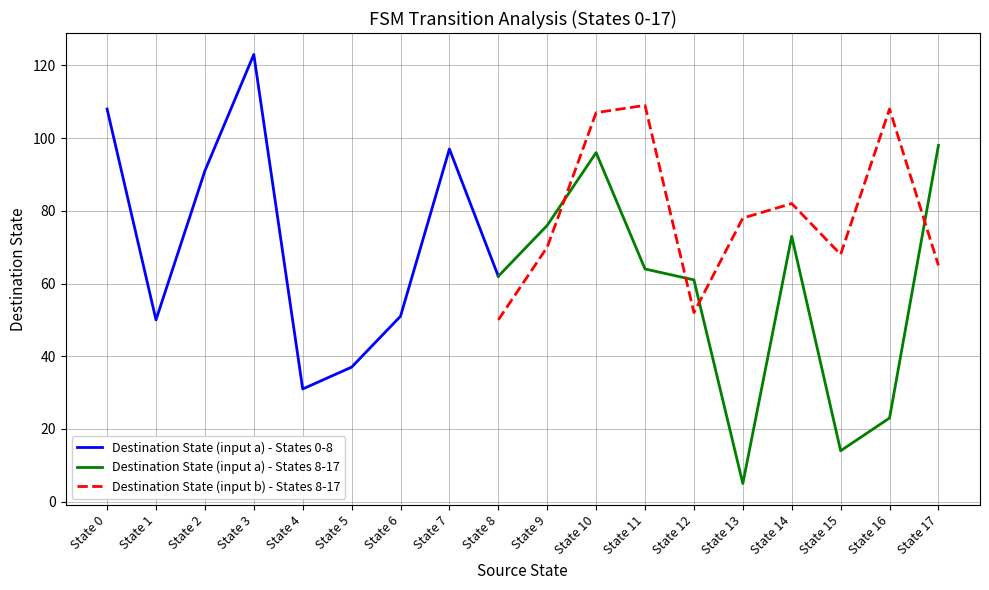

What is the lowest value of the Destination State (input a) - States 8-17 series?

5